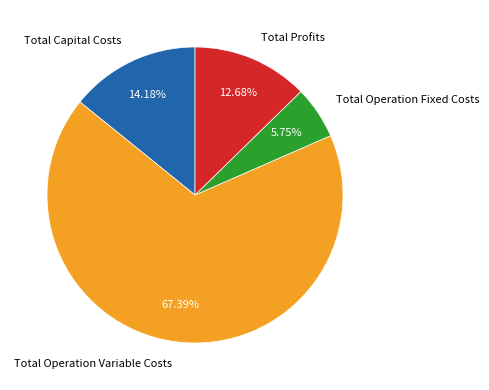

Which slice is the smallest?

Total Operation Fixed Costs